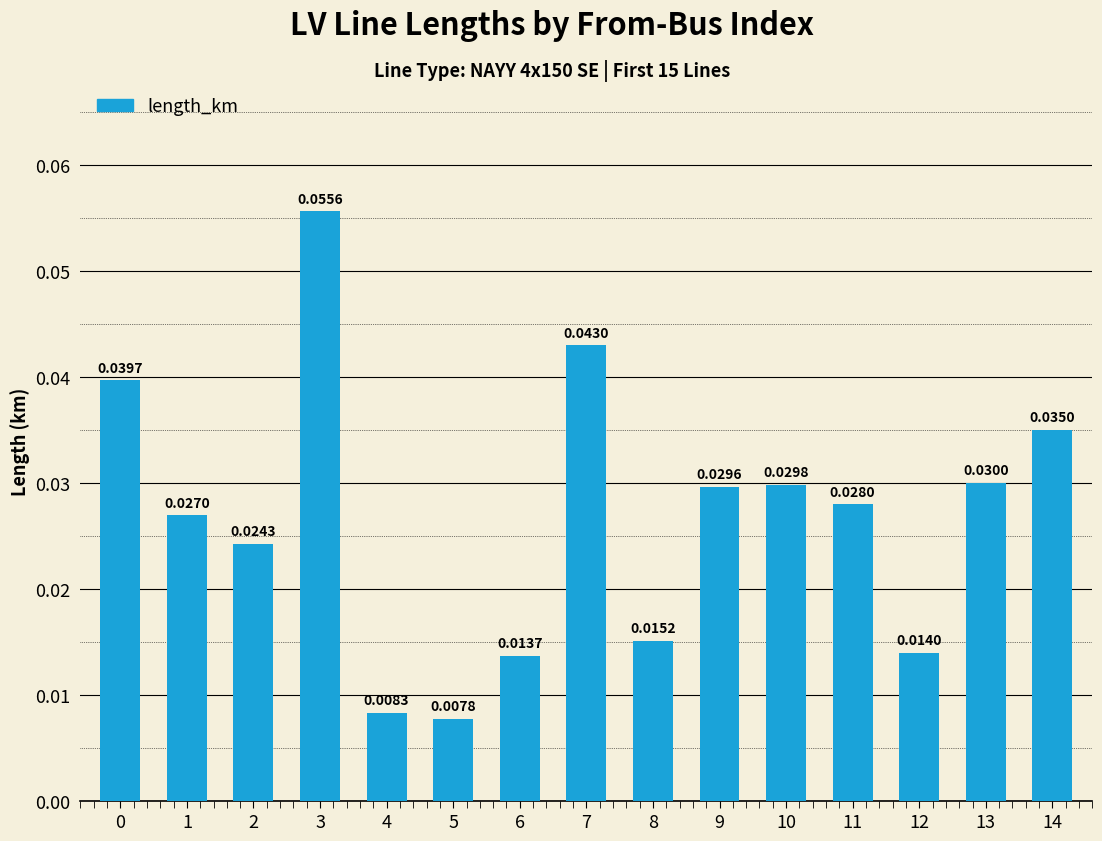

What is the sum of all values?

0.4